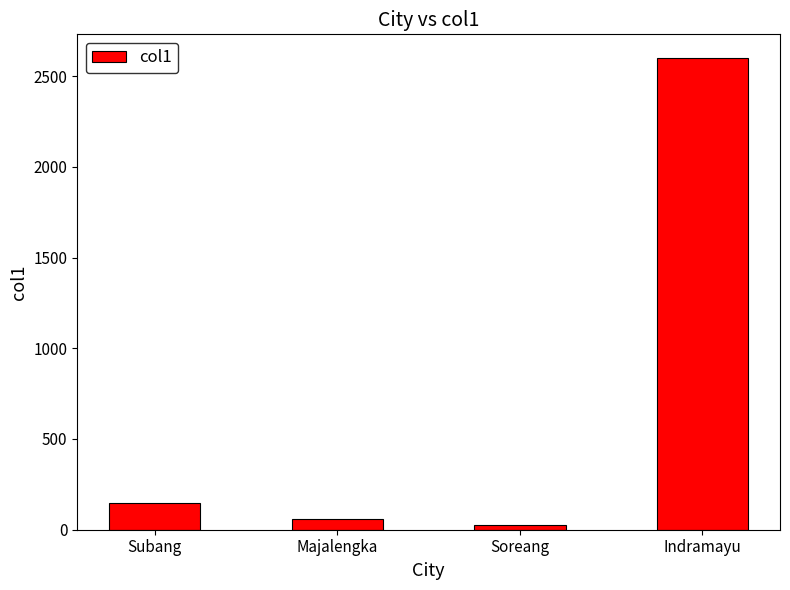

Is it true that the value at Indramayu is 3813.0?

False